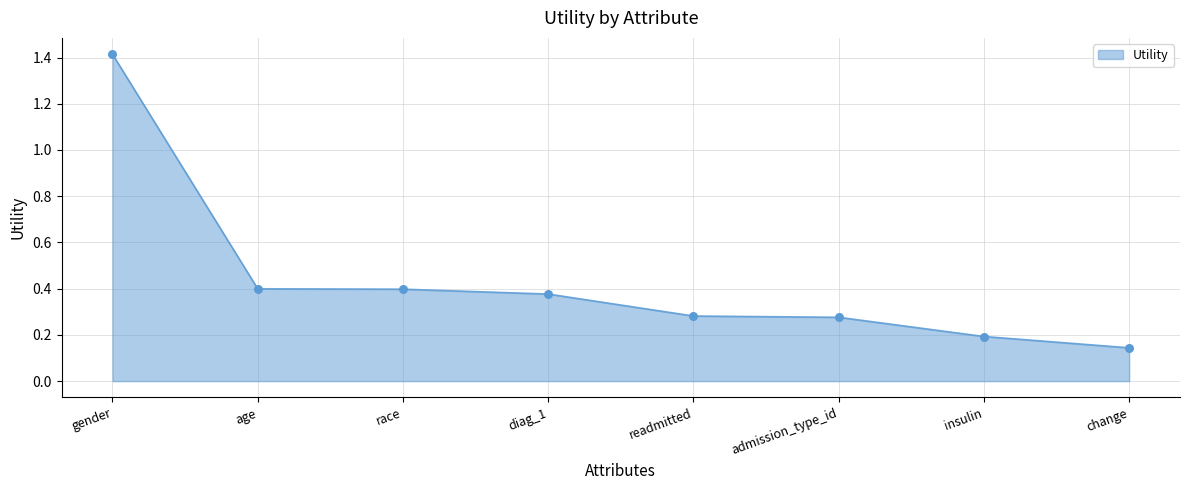

Which has a higher value, diag_1 or gender?

gender